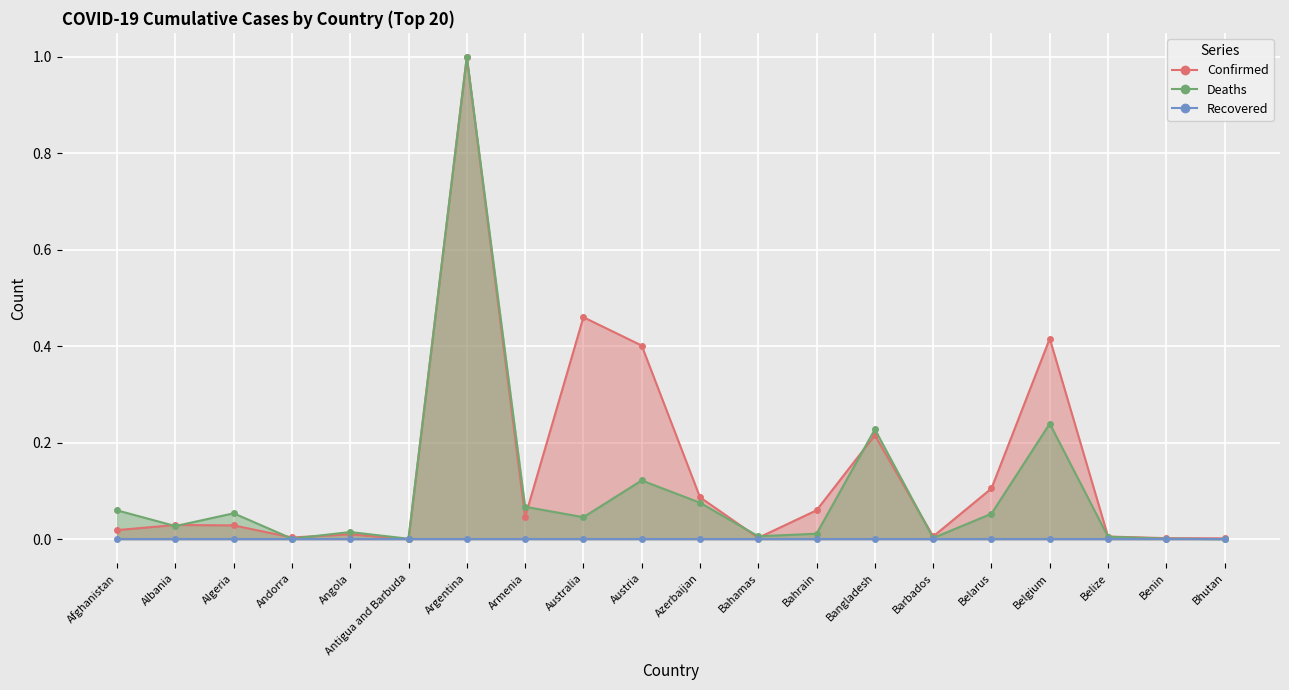

How many values in Deaths are above zero?

19